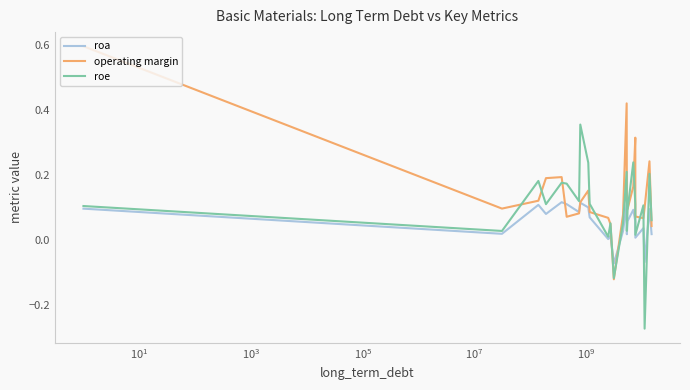

At how many categories does at least one series exceed 0?

23